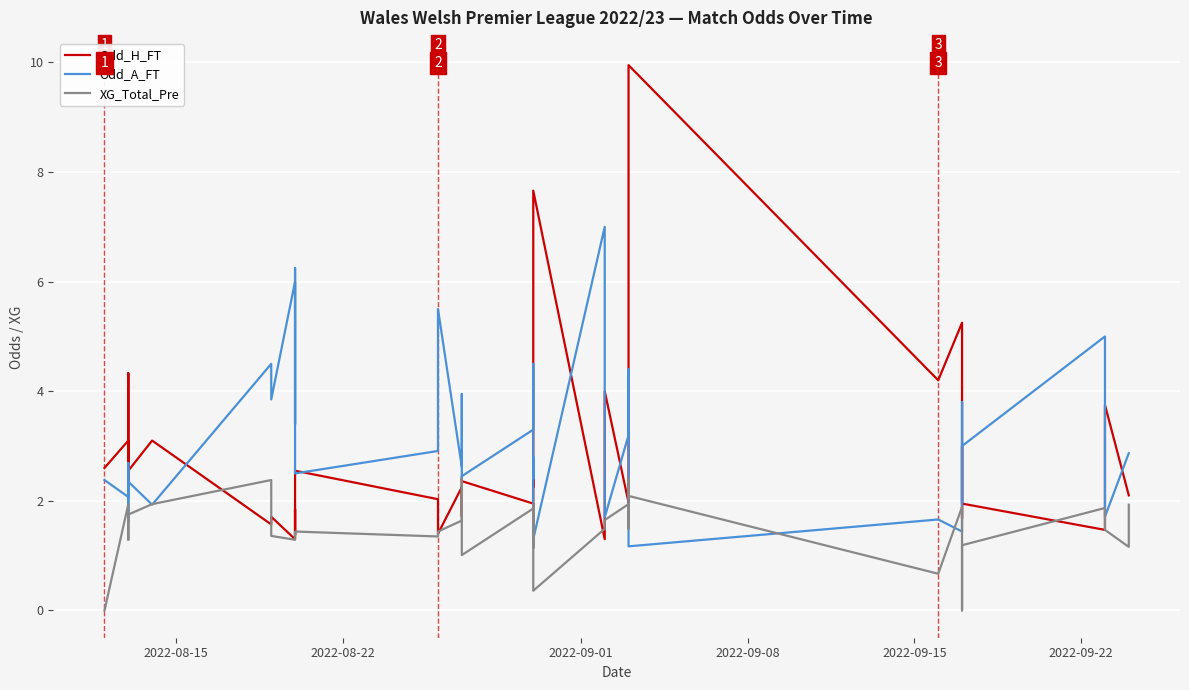

What is the difference between the maximum and minimum values in the Odd_H_FT series?

8.6